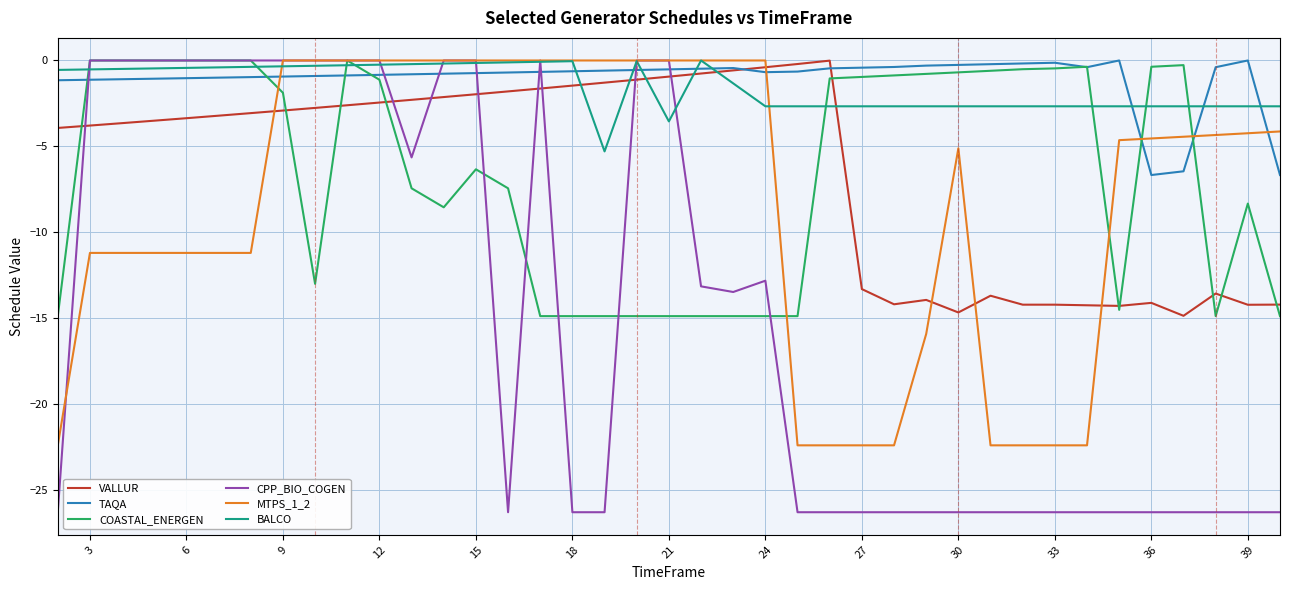

How many distinct data groups are displayed?

6